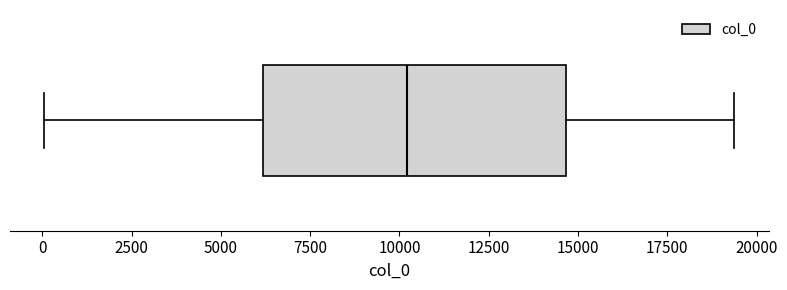

Where does the right whisker of the box end on the x-axis? The values are not printed on the chart, so give them approximately, as read against the axis.

19500